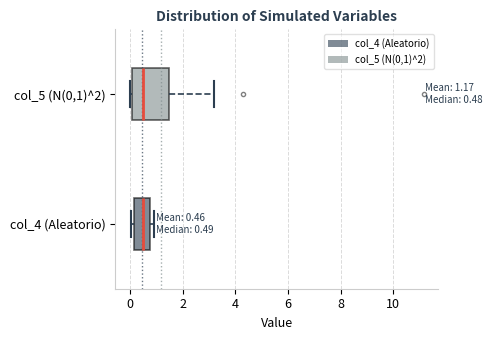

Which box is the widest, from its left edge to its right edge?

col_5 (N(0,1)^2)